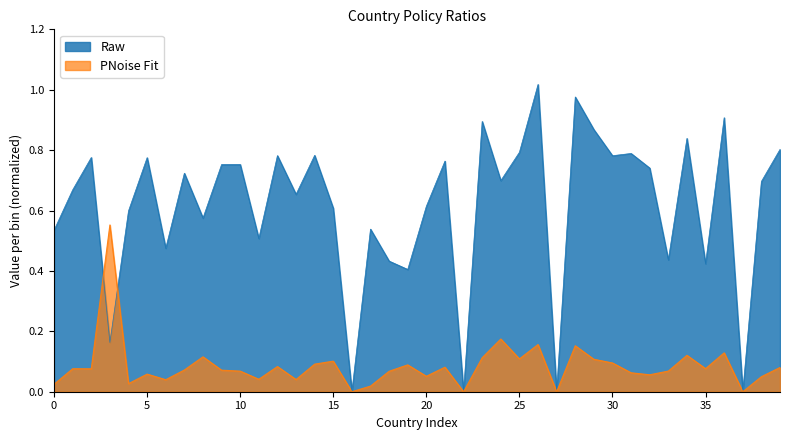

Reading right to left, transcribe all the data shown in this chart.

sd_ratio: 0.1	0.0	0.0	0.1	0.1	0.1	0.1	0.1	0.1	0.1	0.1	0.2	0.0	0.2	0.1	0.2	0.1	0.0	0.1	0.1	0.1	0.1	0.0	0.0	0.1	0.1	0.0	0.1	0.0	0.1	0.1	0.1	0.1	0.0	0.1	0.0	0.6	0.1	0.1	0.0
ratio15days: 0.8	0.7	0.0	0.9	0.4	0.8	0.4	0.7	0.8	0.8	0.9	1.0	0.0	1.0	0.8	0.7	0.9	0.0	0.8	0.6	0.4	0.4	0.5	0.0	0.6	0.8	0.7	0.8	0.5	0.8	0.8	0.6	0.7	0.5	0.8	0.6	0.2	0.8	0.7	0.5